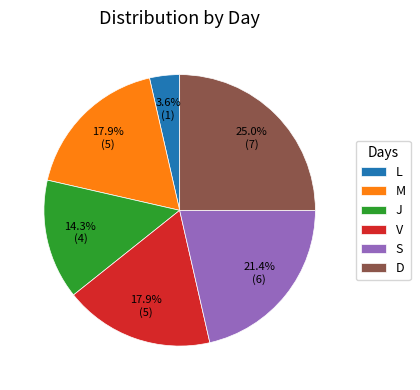

Which has a higher value, J or V?

V